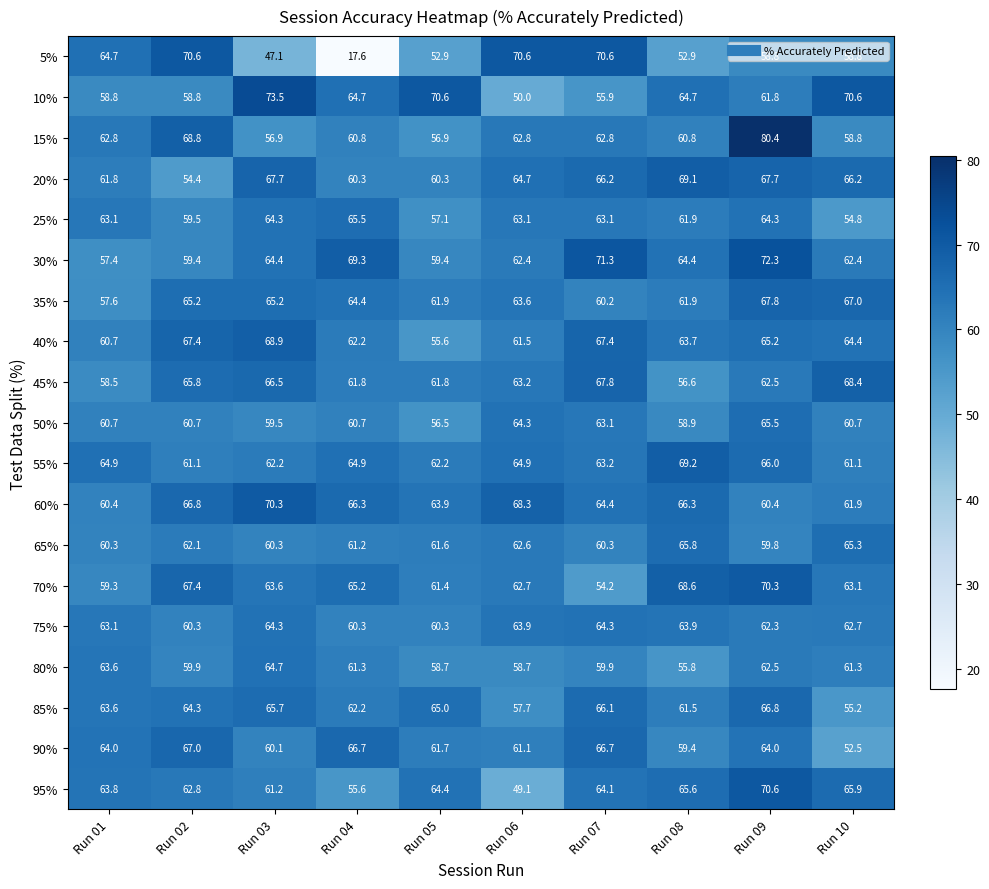

At which category is the sum across all series the highest?

Run 09